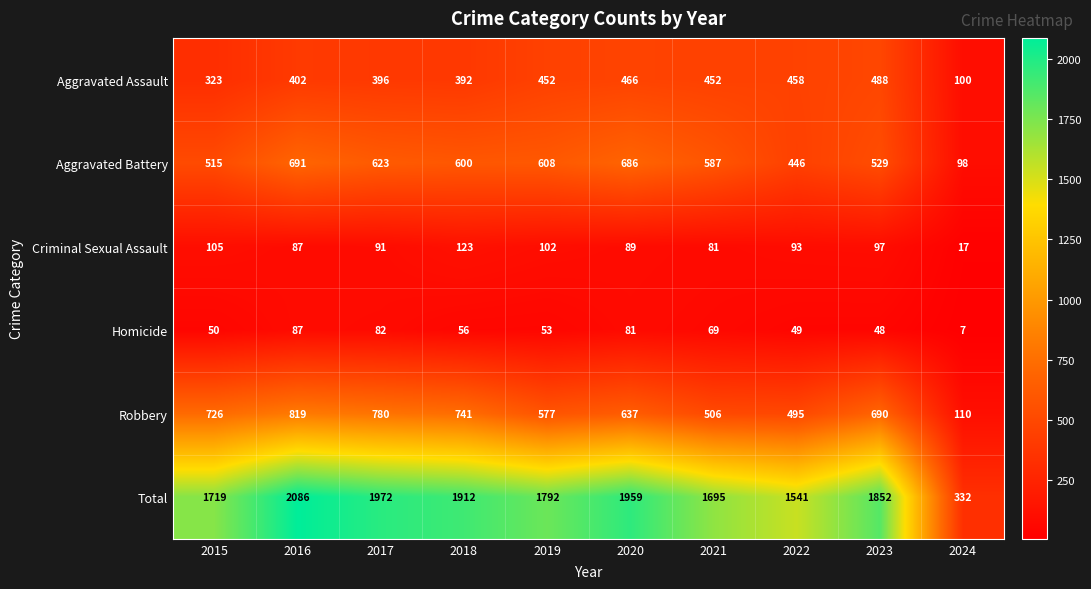

What is the sum of all Total values?

16860